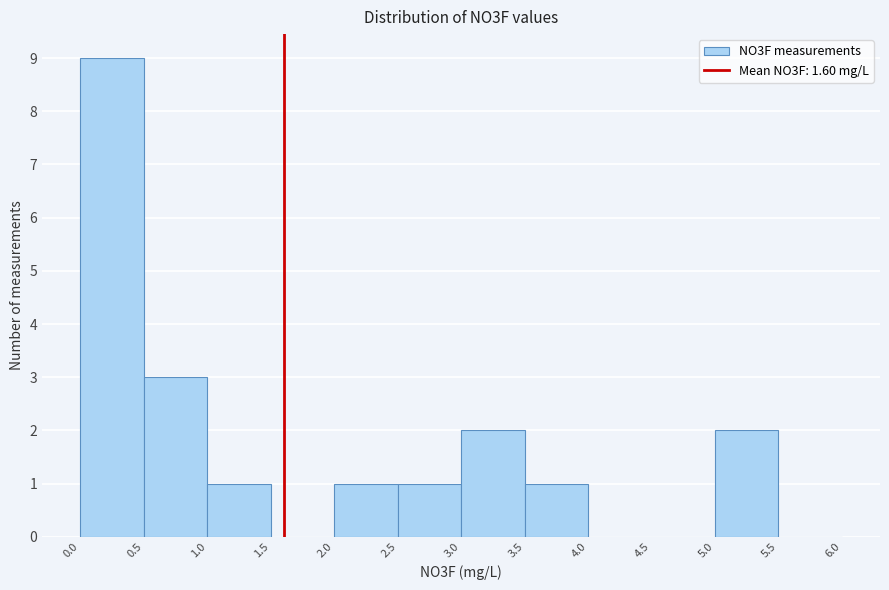

Reading left to right, transcribe this chart: for each bar, give the range it covers on the x-axis and its height. The values are not printed on the chart, so give them approximately, as read against the axis.

0.0 to 0.5: 9
0.5 to 1.0: 3
1.0 to 1.5: 1
1.5 to 2.0: 0
2.0 to 2.5: 1
2.5 to 3.0: 1
3.0 to 3.5: 2
3.5 to 4.0: 1
4.0 to 4.5: 0
4.5 to 5.0: 0
5.0 to 5.5: 2
5.5 to 6.0: 0